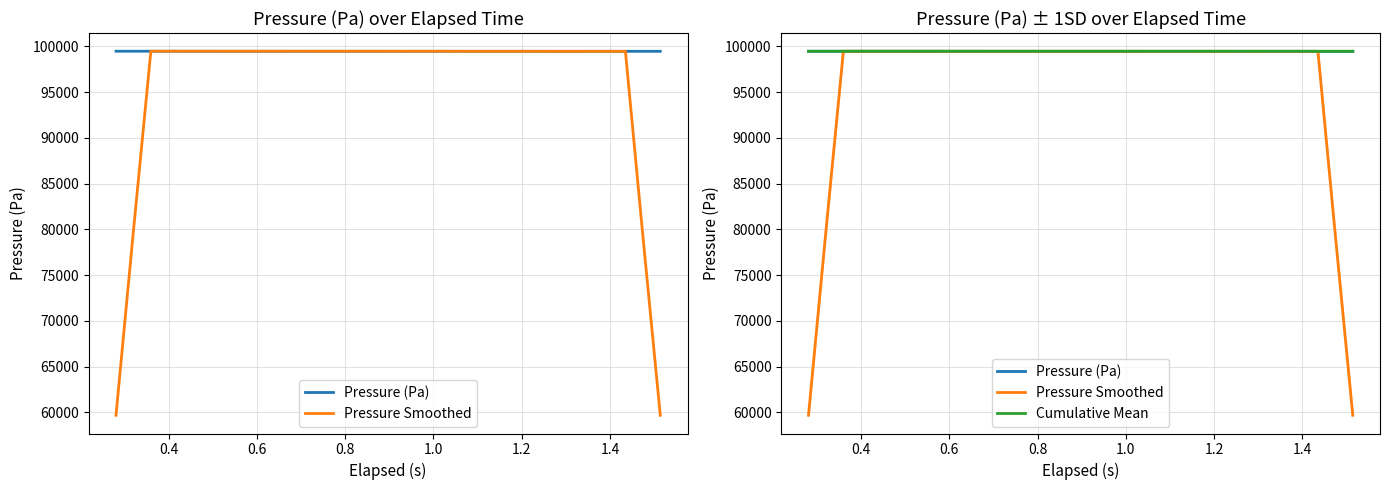

How many data points in Pressure (Pa) are above 99467?

20